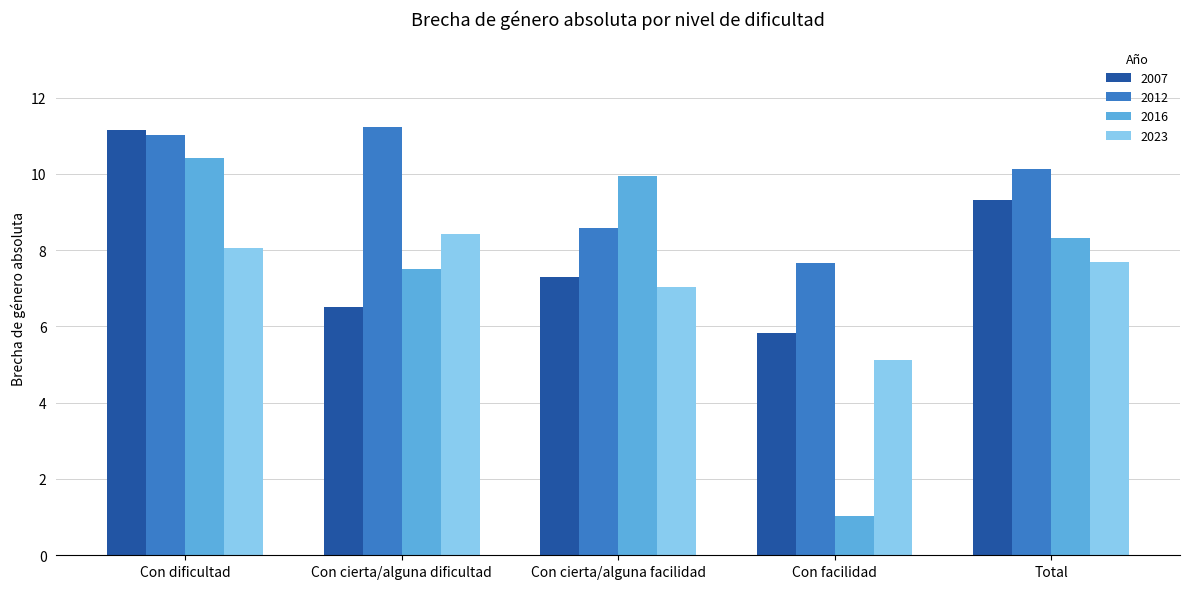

Rank the series at Con facilidad from highest to lowest value.

2012, 2007, 2023, 2016